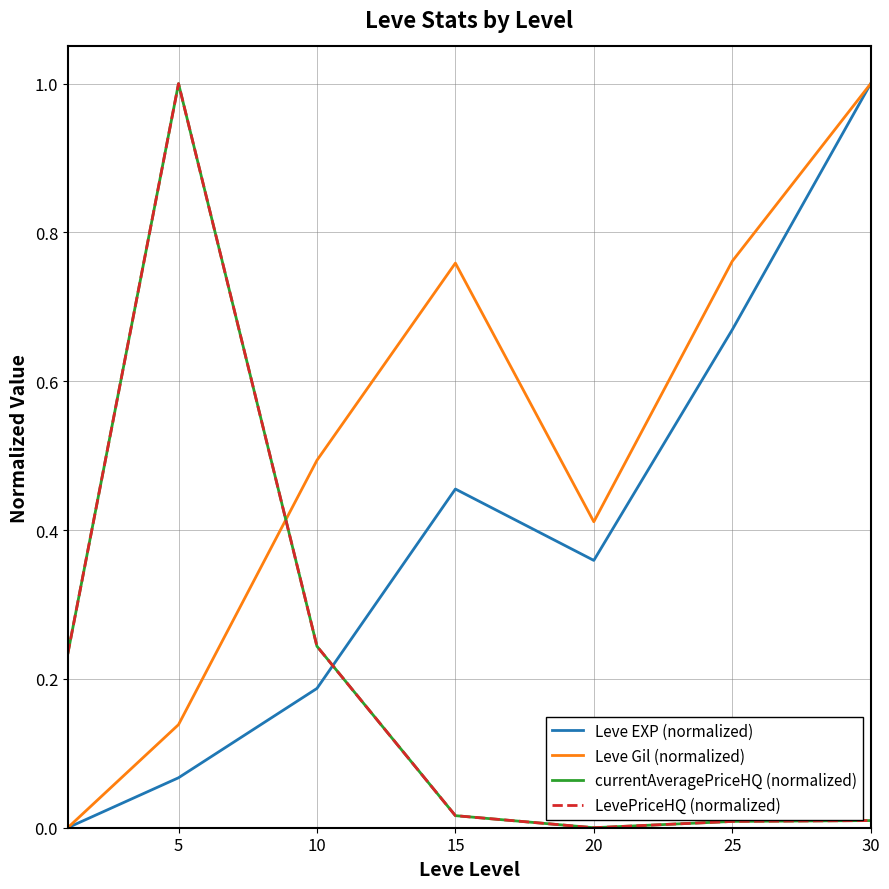

Reading left to right, what are all the values shown in this chart?

Leve EXP (normalized): 0.0	0.1	0.2	0.5	0.4	0.7	1.0
Leve Gil (normalized): 0.0	0.1	0.5	0.8	0.4	0.8	1.0
currentAveragePriceHQ (normalized): 0.2	1.0	0.2	0.0	0.0	0.0	0.0
LevePriceHQ (normalized): 0.2	1.0	0.2	0.0	0.0	0.0	0.0